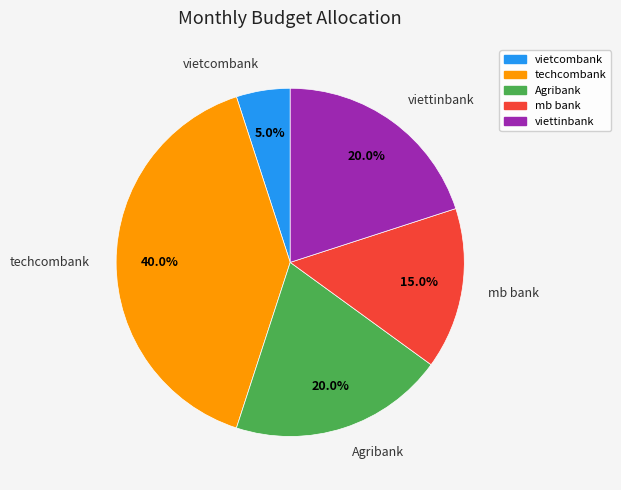

What percentage is the techcombank slice, to the nearest percent?

40%